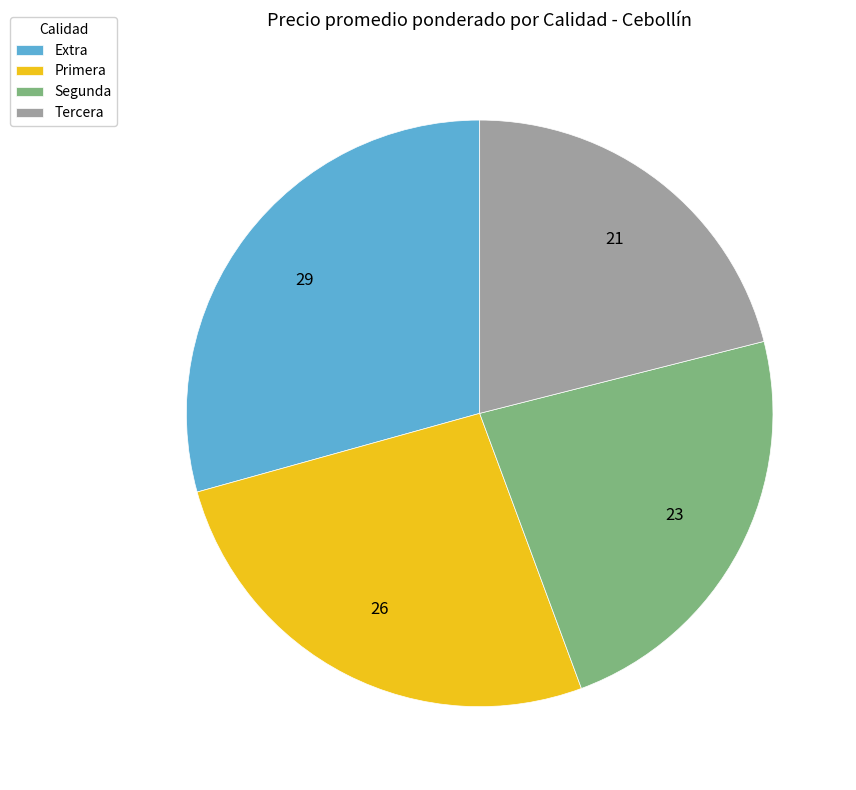

What is the ratio of the value at Segunda to the value at Extra?

0.8